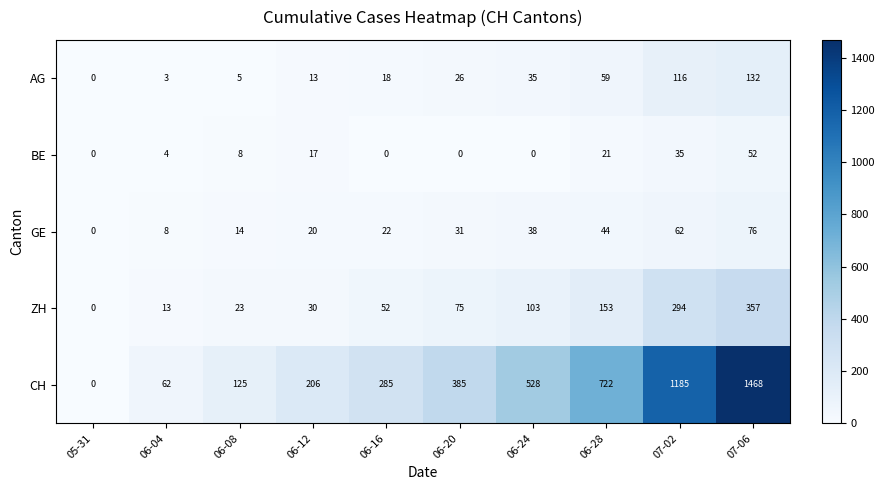

Is it true that ZH equals 294 at 07-02?

True